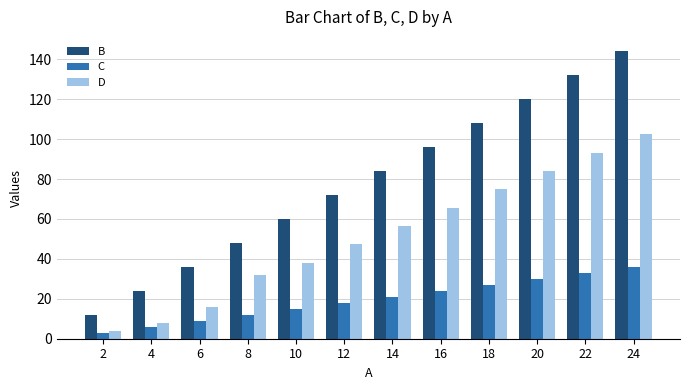

What is the value of the D bar at the 2nd from the left?

8.0